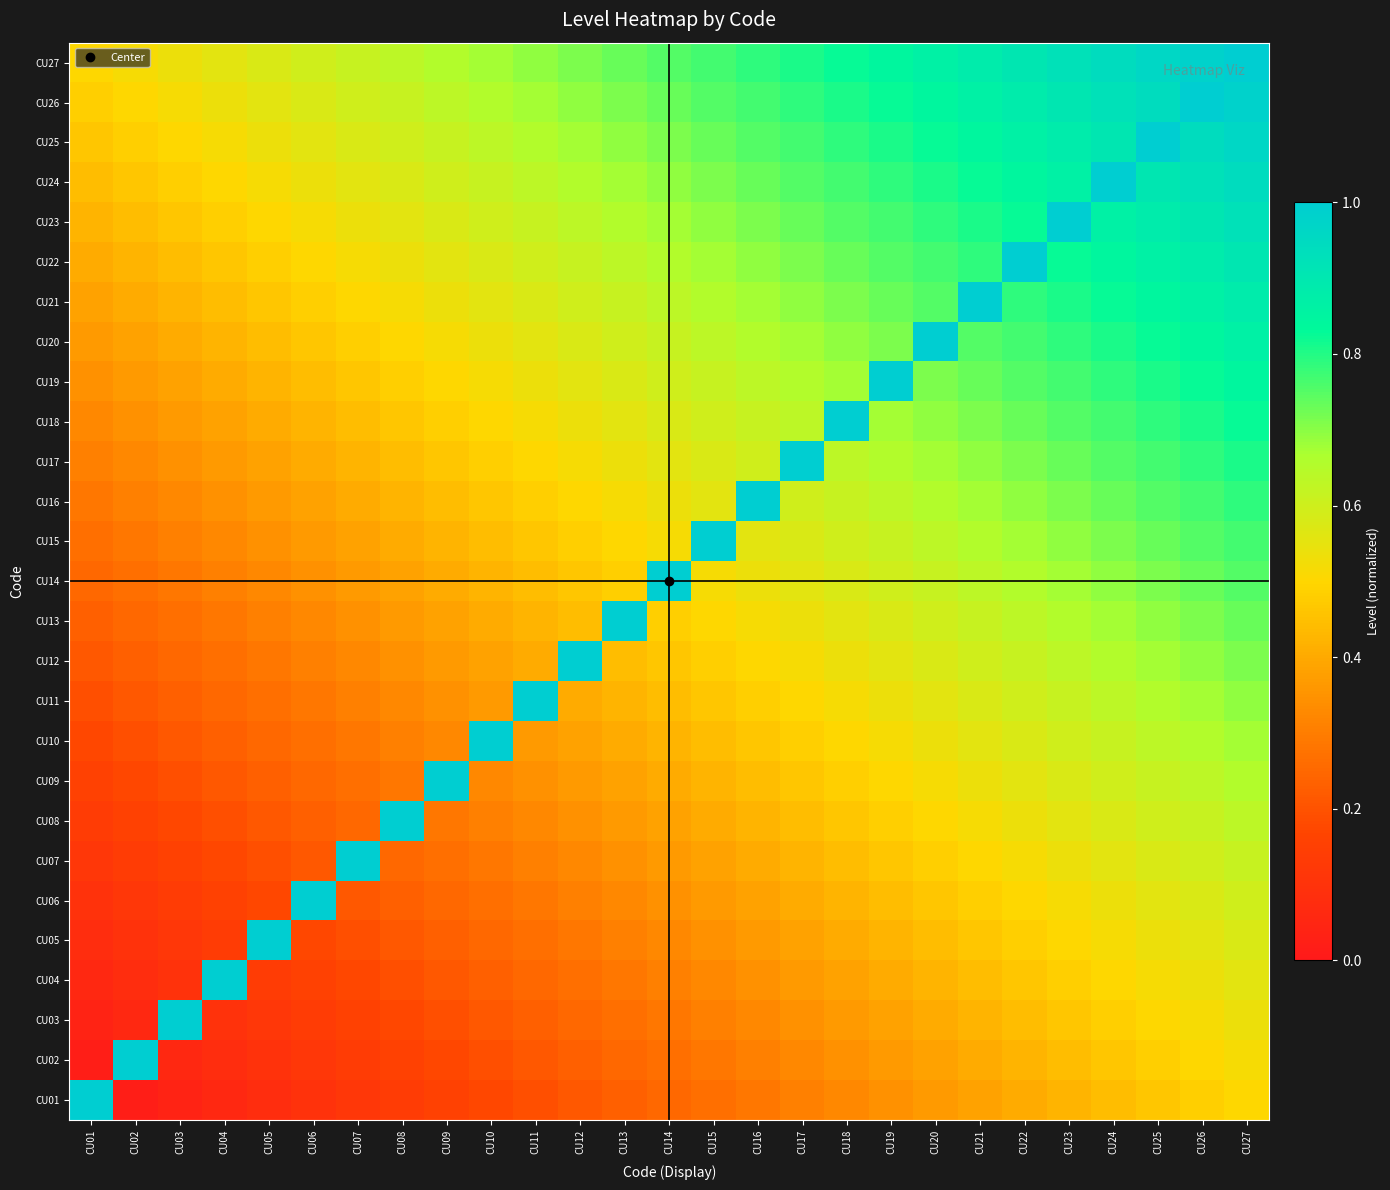

What is the difference between the highest and lowest values at CU02?

1.0